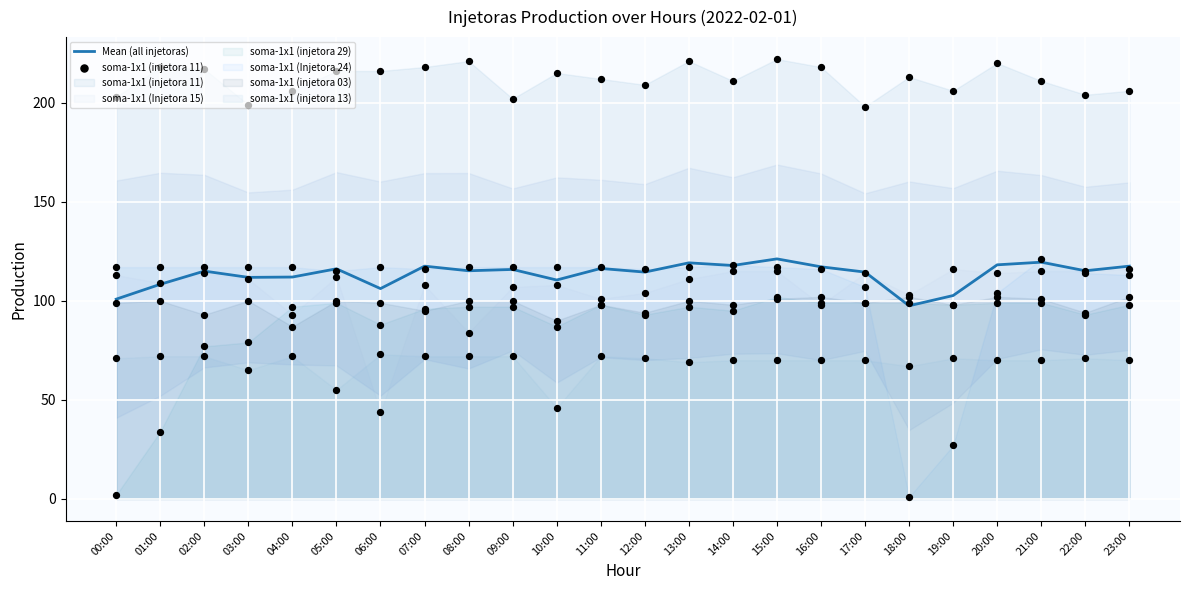

Which series has the widest spread of Y values?

soma-1x1 (injetora 11)